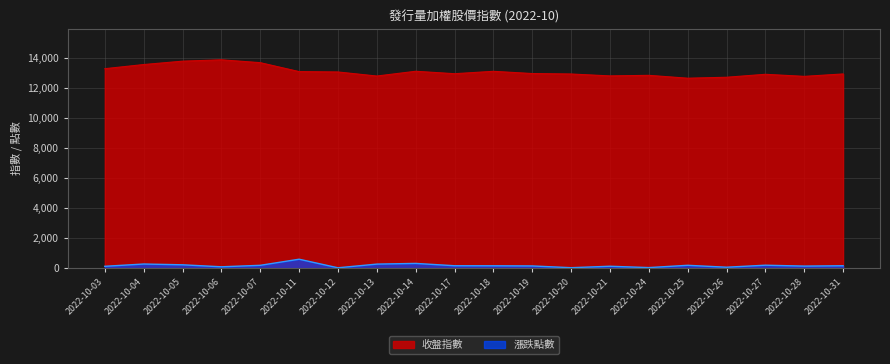

Rank the categories by 收盤指數 value from highest to lowest.

2022-10-06, 2022-10-05, 2022-10-07, 2022-10-04, 2022-10-03, 2022-10-14, 2022-10-18, 2022-10-11, 2022-10-12, 2022-10-19, 2022-10-17, 2022-10-31, 2022-10-20, 2022-10-27, 2022-10-24, 2022-10-21, 2022-10-13, 2022-10-28, 2022-10-26, 2022-10-25